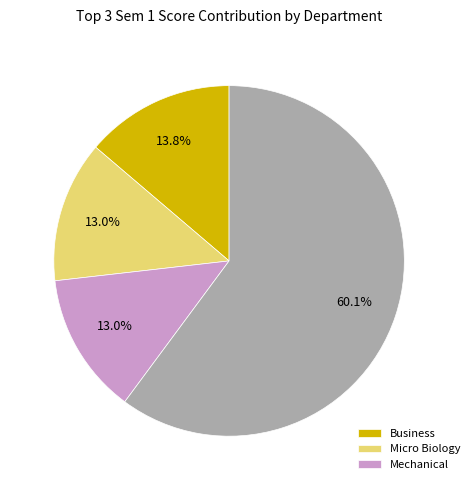

Does any single category account for the majority?

Yes